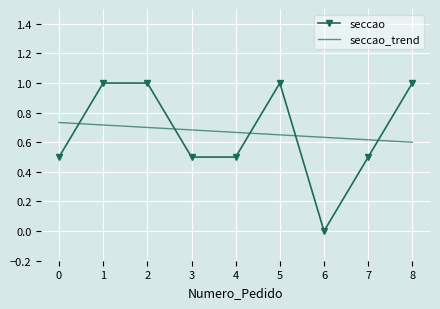

The seccao series shows 0.5 at 4. True or false?

True